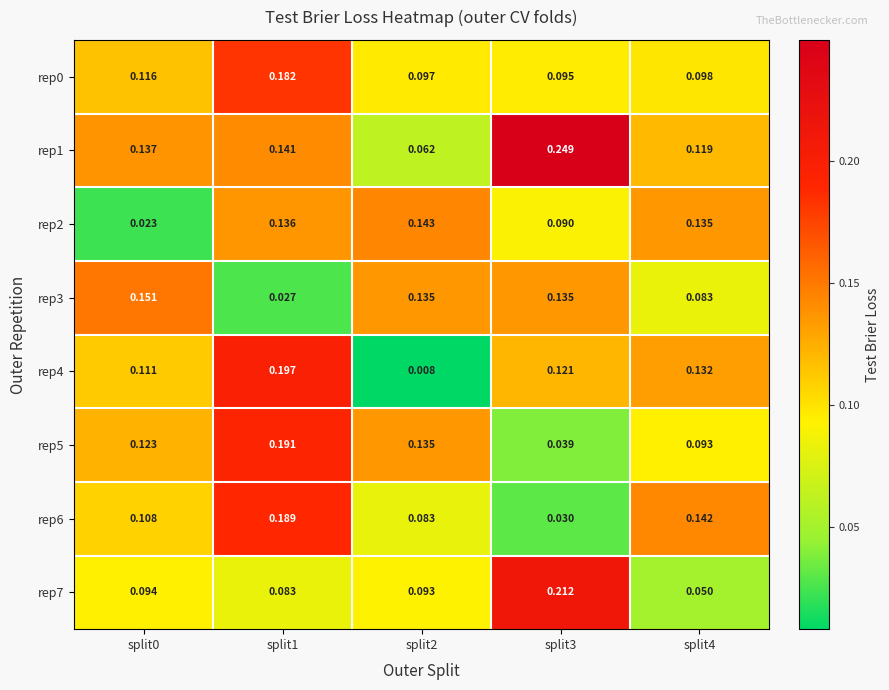

What is the total value across all series at split0?

0.9